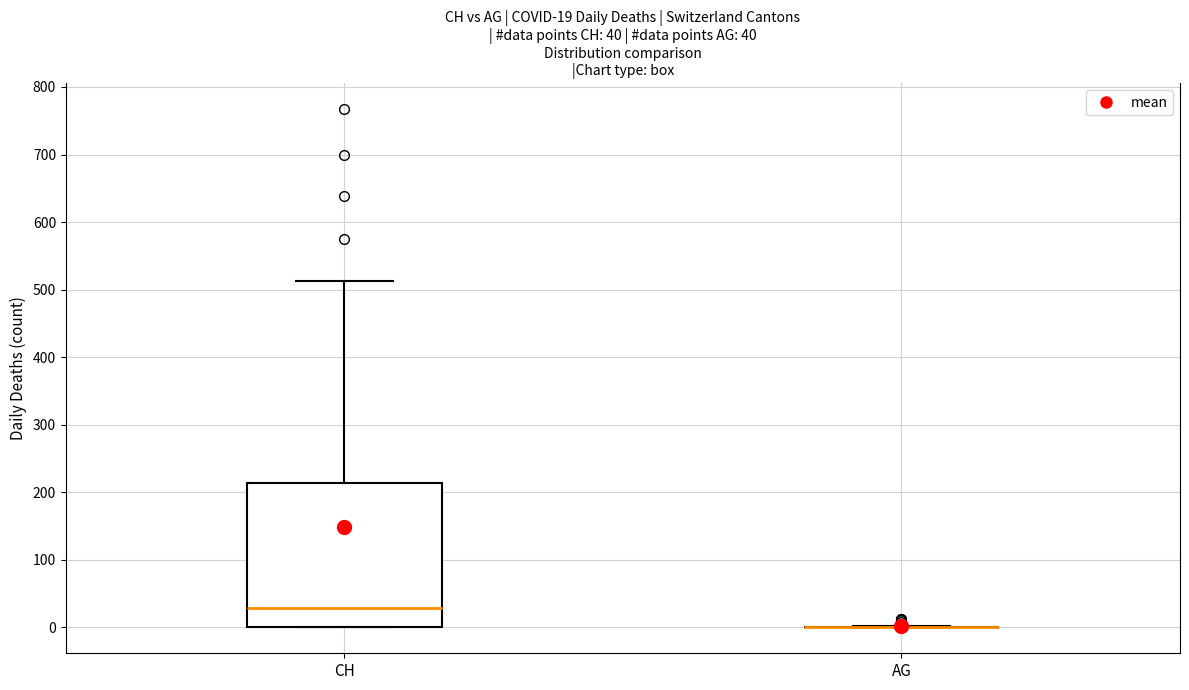

Which box is the tallest, from its lower edge to its upper edge?

CH